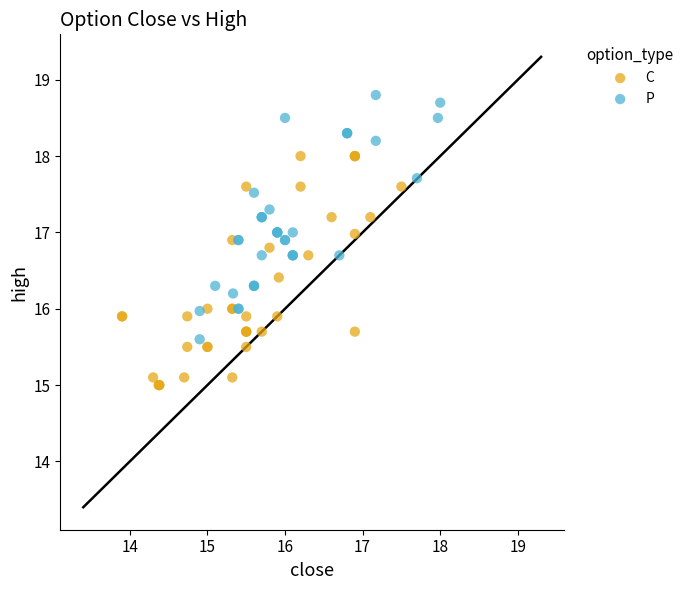

Which series reaches the minimum Y coordinate?

C